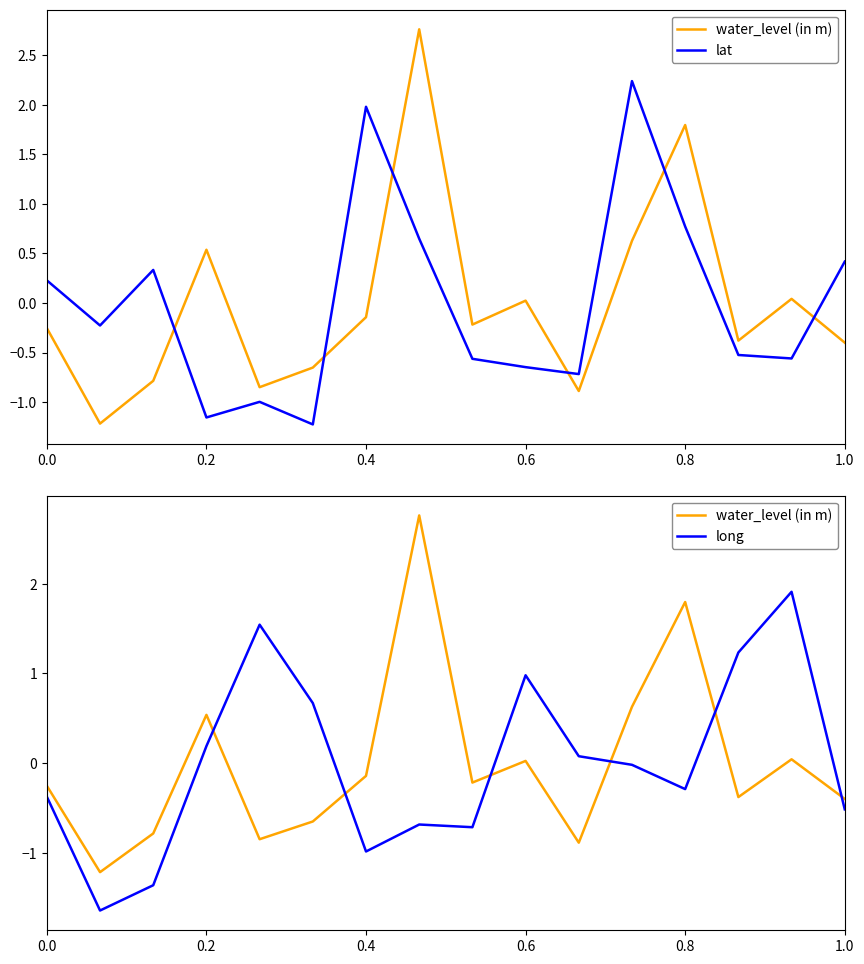

Which series has the largest total across all categories?

long